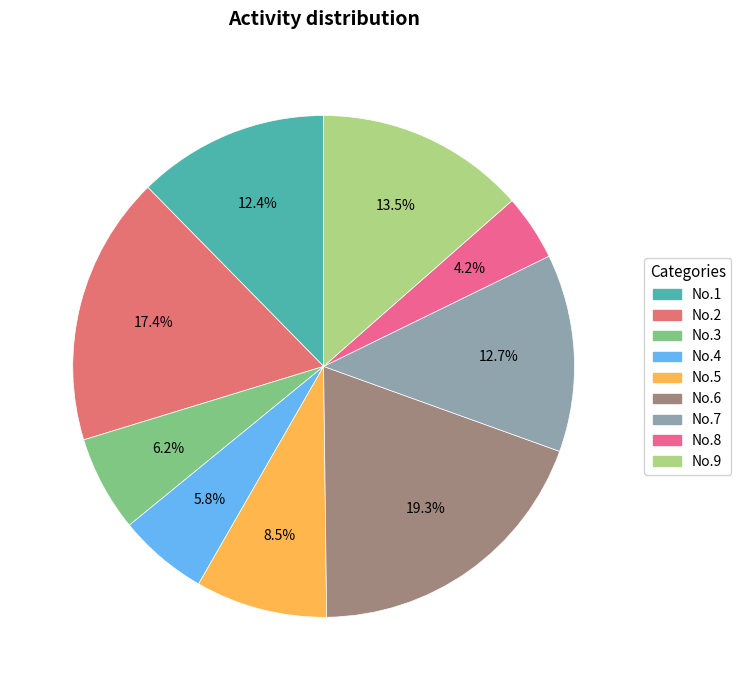

What is the total percentage of No.2 and No.5?

25.9%